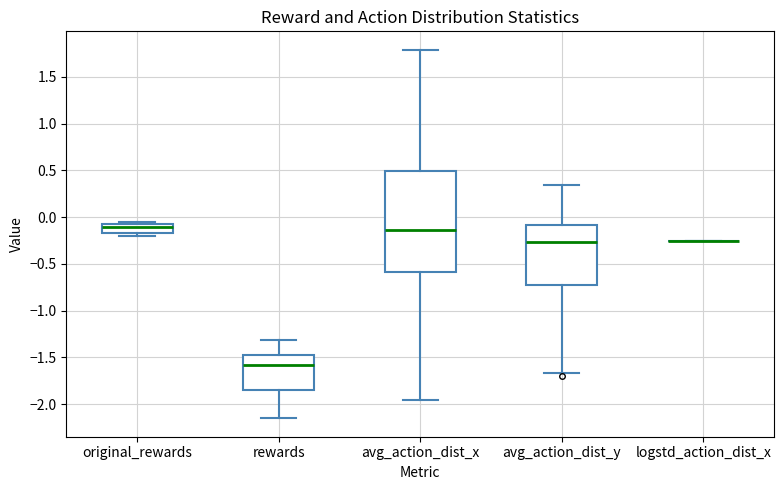

Reading left to right, read every box against the y-axis: the position of its median line, the range the box covers, and the ends of its whiskers. The values are not printed on the chart, so give them approximately, as read against the axis.

original_rewards: median -0.10 (just below the box's upper edge), box -0.15 to -0.10, whiskers -0.20 to -0.05
rewards: median -1.60, box -1.85 to -1.45, whiskers -2.15 to -1.30
avg_action_dist_x: median -0.15, box -0.60 to 0.50, whiskers -1.95 to 1.80
avg_action_dist_y: median -0.25, box -0.75 to -0.10, whiskers -1.65 to 0.35
logstd_action_dist_x: box collapsed to a line at -0.25, whiskers -0.25 to -0.25